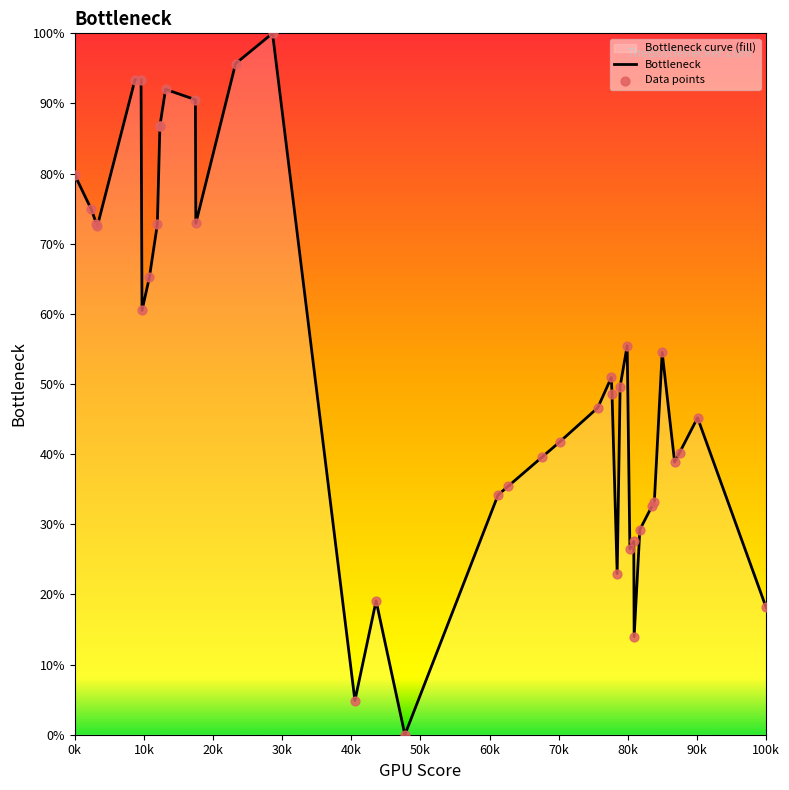

What is the difference between the maximum and minimum values?

100.0